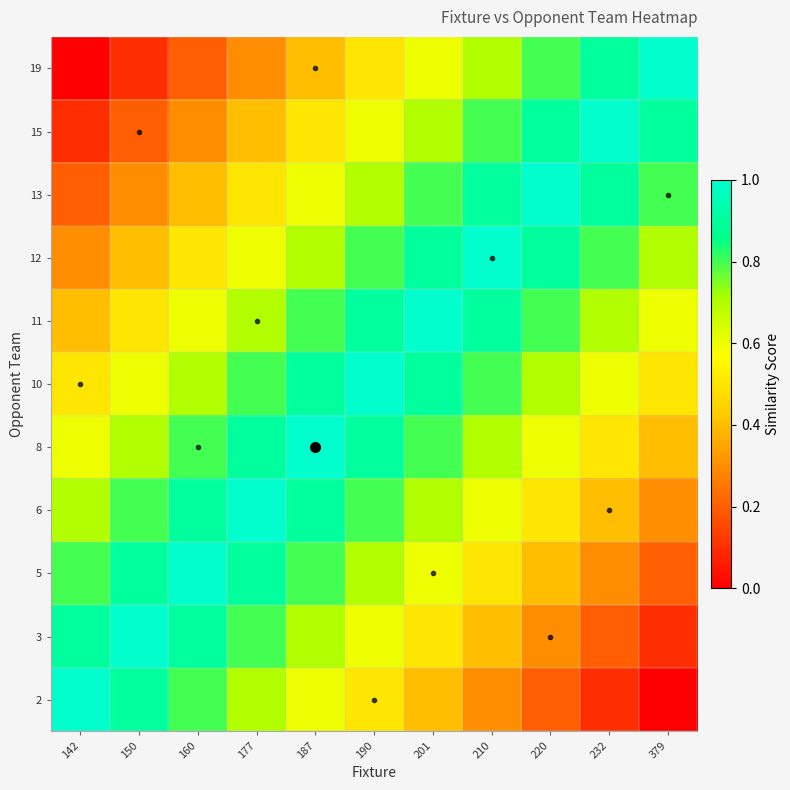

Which label corresponds to the smallest value in the chart?

379